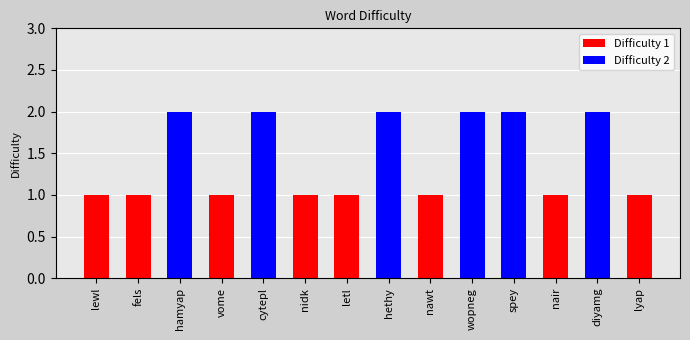

What is the ratio of the value at letl to the value at spey?

0.5